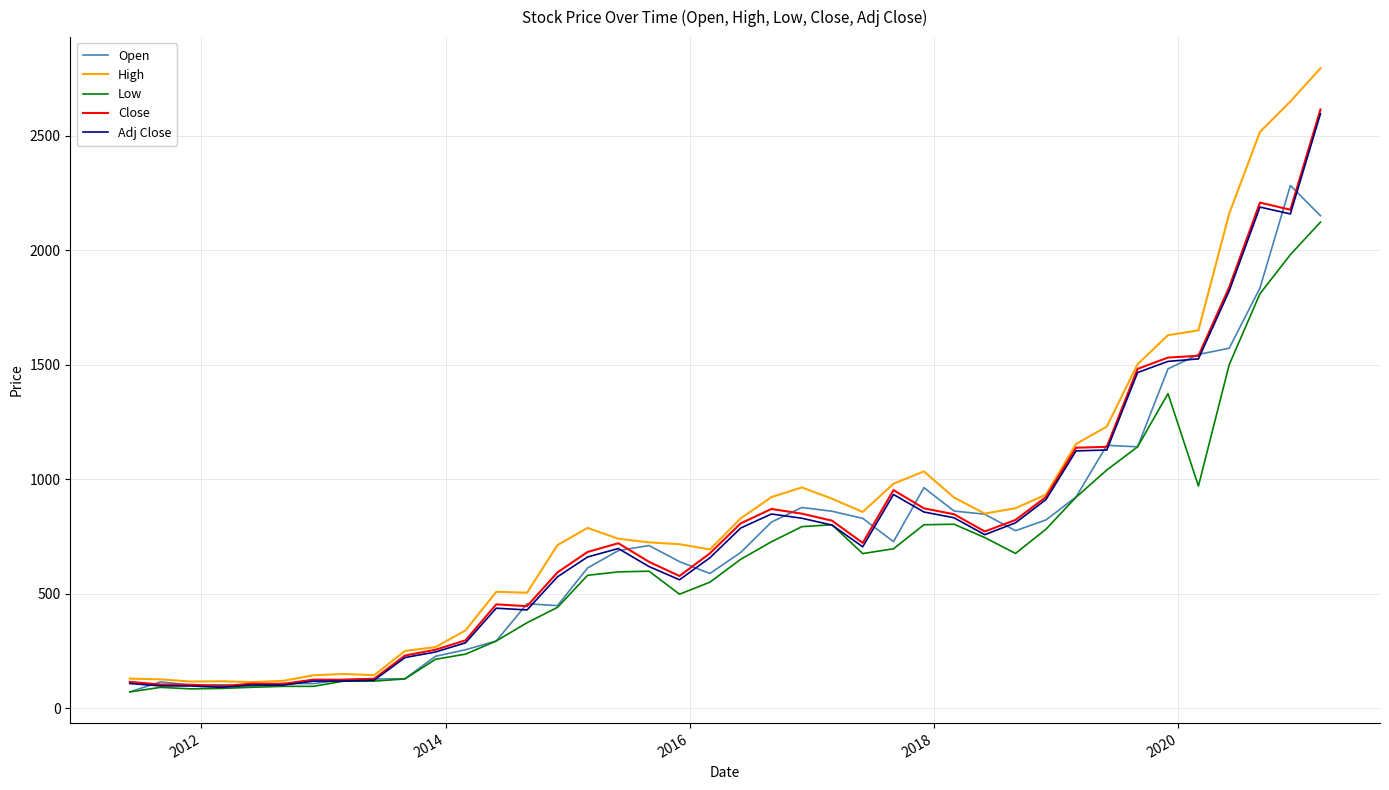

Which series has the widest spread of values?

High